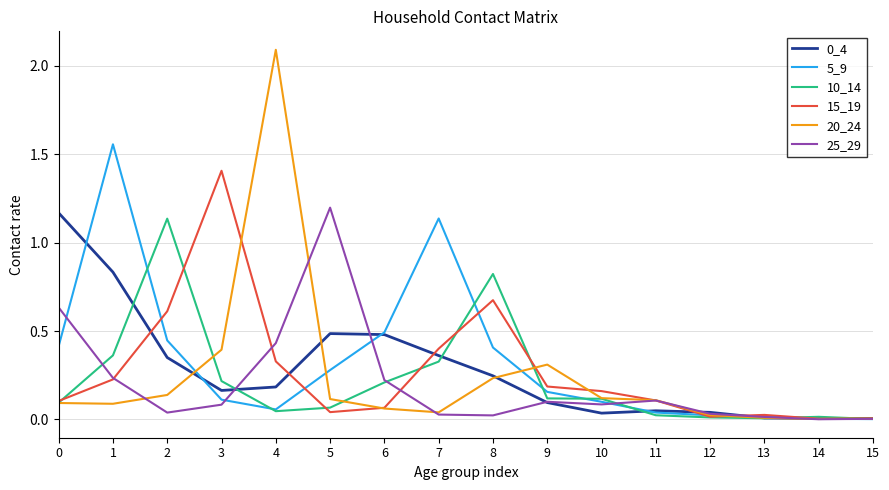

Is the value of 20_24 at 5 greater than the value of 25_29 at 12?

Yes